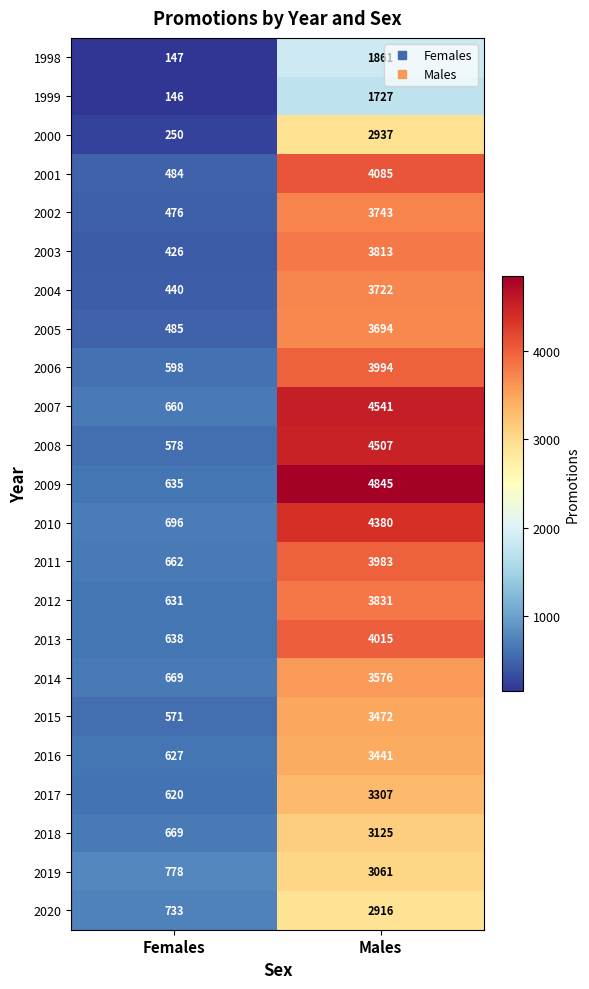

Rank the categories by 1998 value from highest to lowest.

Males, Females